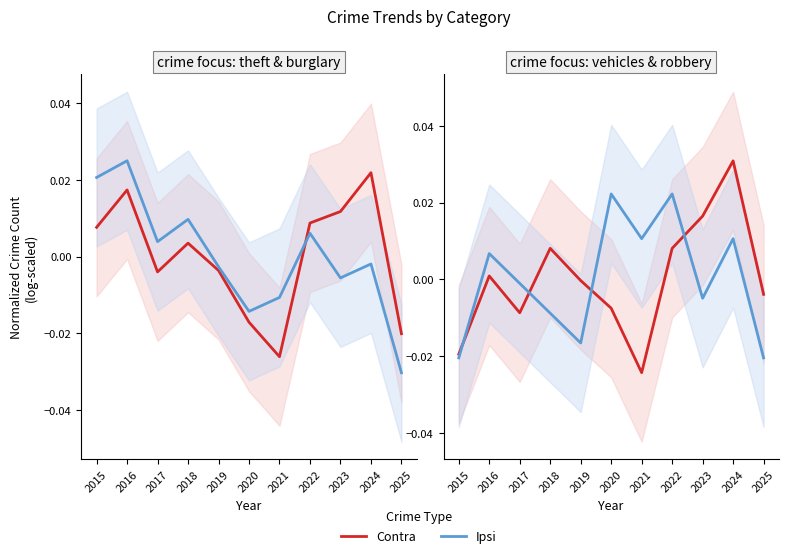

After their last crossing, which series has the higher values: Contra or Ipsi?

Contra